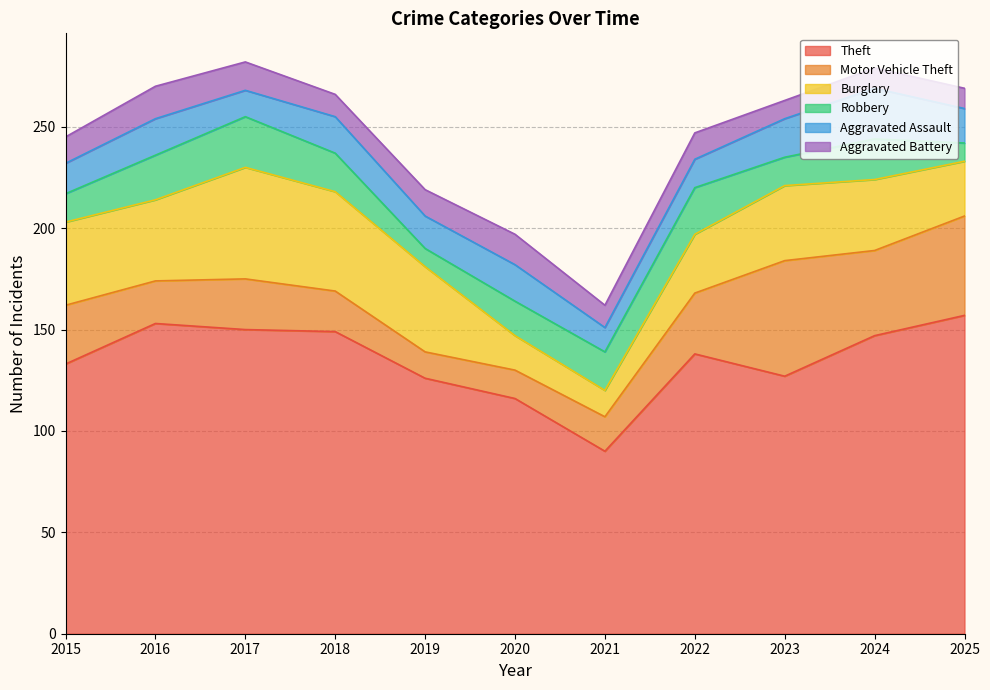

Where is the first local maximum for Aggravated Battery?

2016